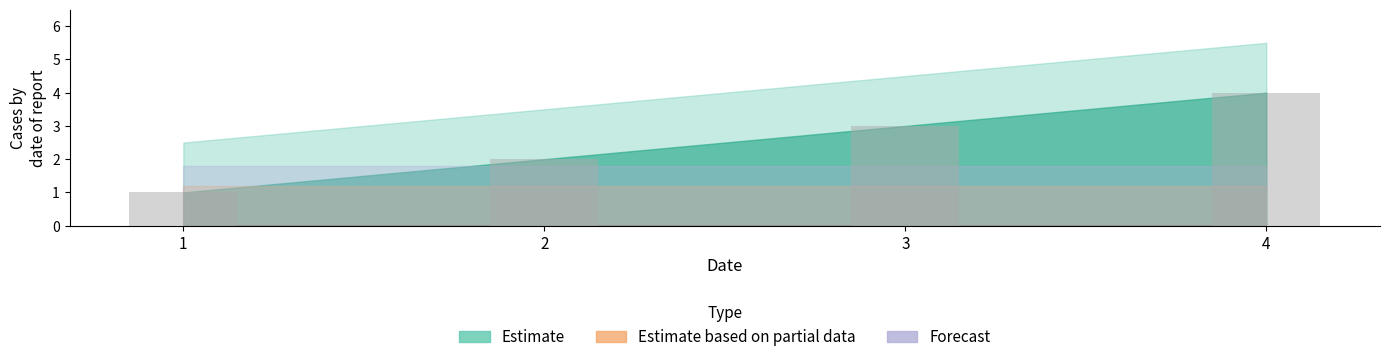

What is the change in value from 1 to 4?

+3